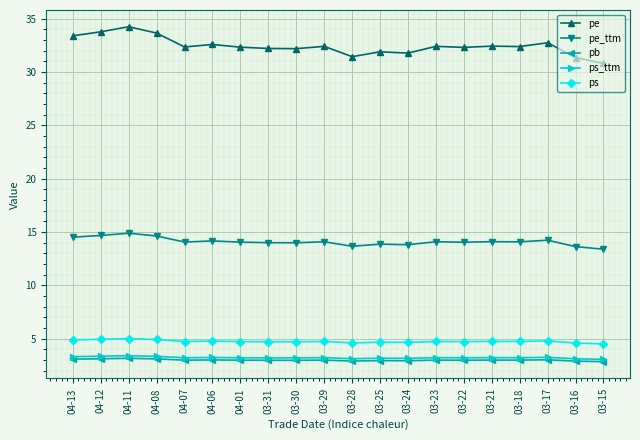

Where does the pe_ttm series first go above 14?

04-13